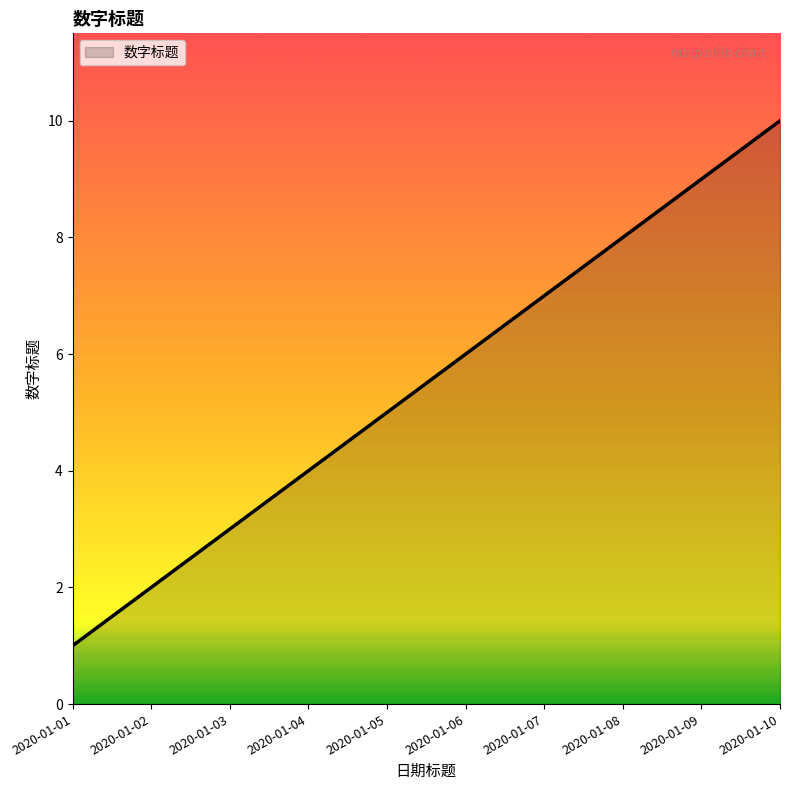

Reading left to right, extract all data points from this chart.

1	2	3	4	5	6	7	8	9	10